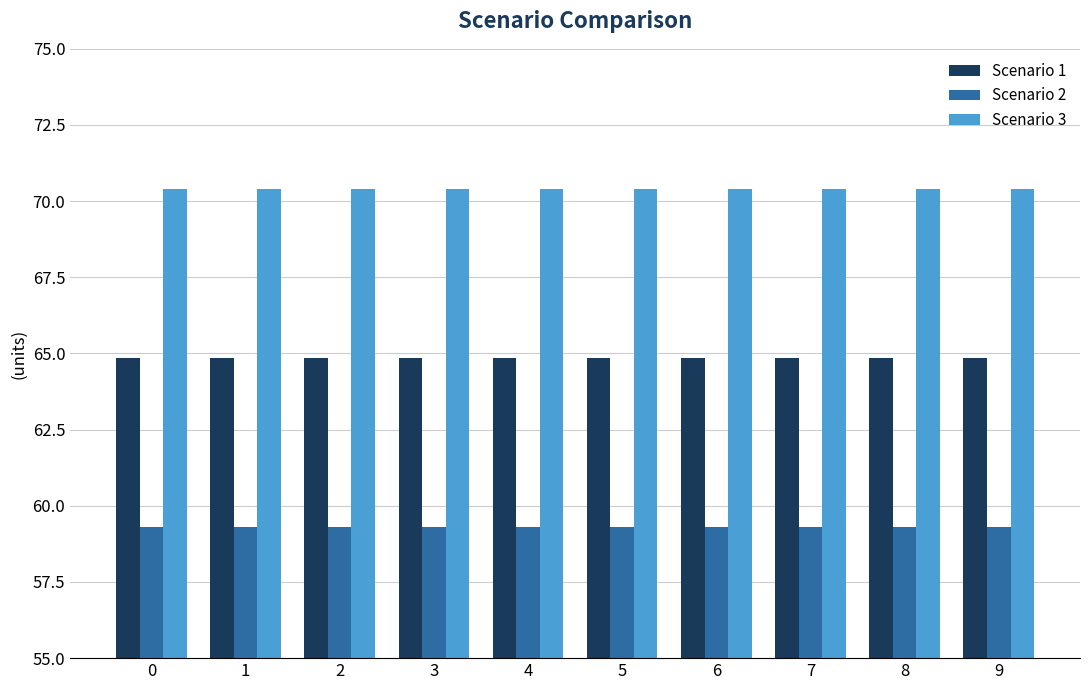

At 9, list the series in order from largest to smallest.

Scenario 3, Scenario 1, Scenario 2